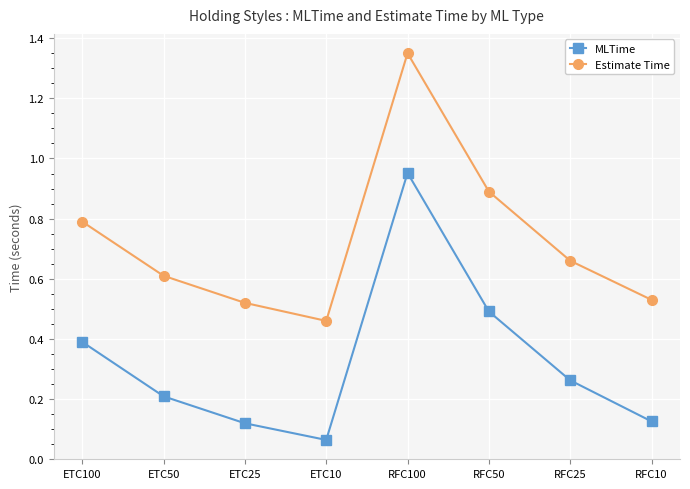

True or false: MLTime has more than 2 points higher than both neighbors.

False